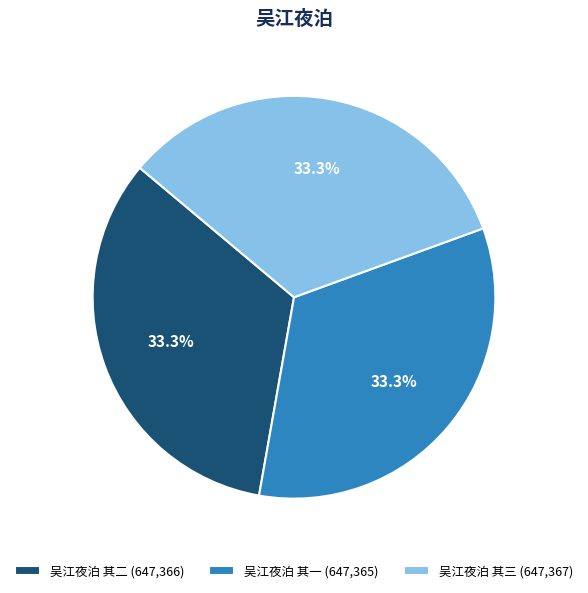

What is the ratio of the value at 吴江夜泊 其二 (647,366) to the value at 吴江夜泊 其三 (647,367)?

1.0